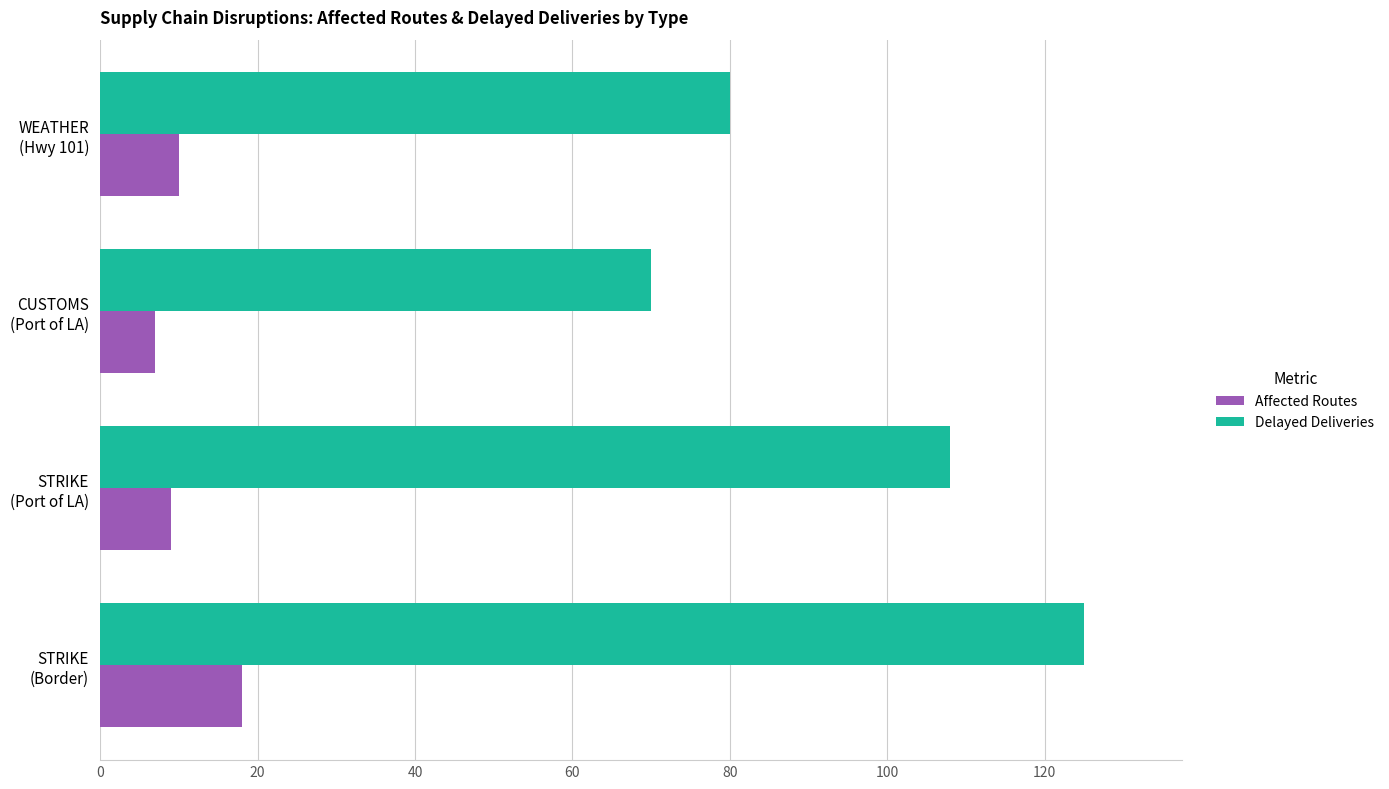

What is the minimum value shown in the chart?

7